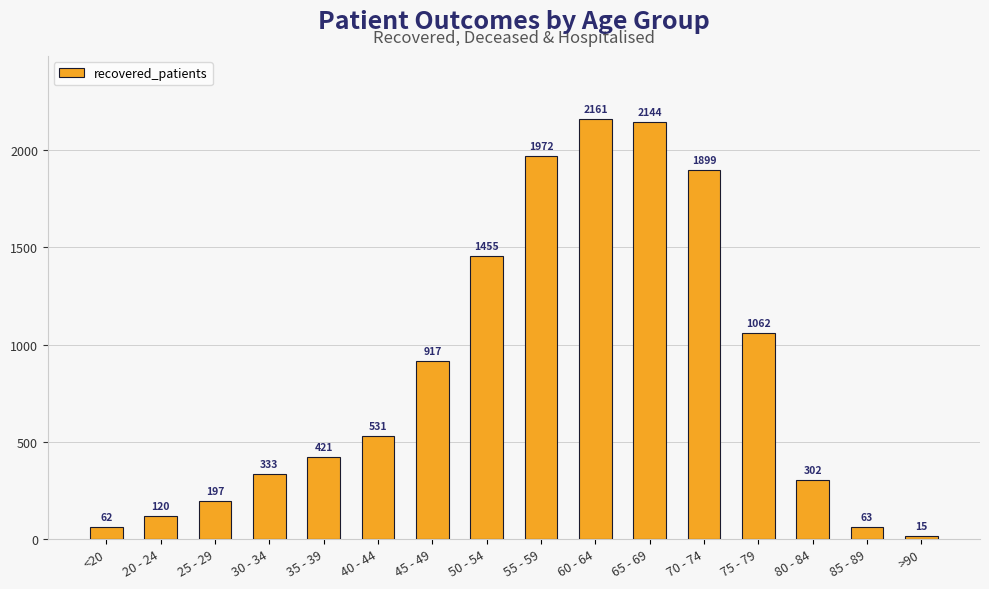

Count the number of categories in the chart.

16